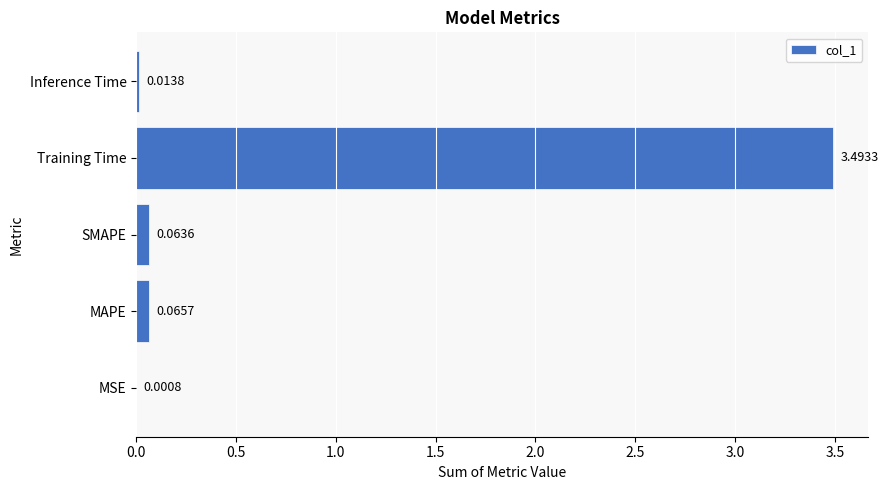

How many categories are shown in the chart?

5